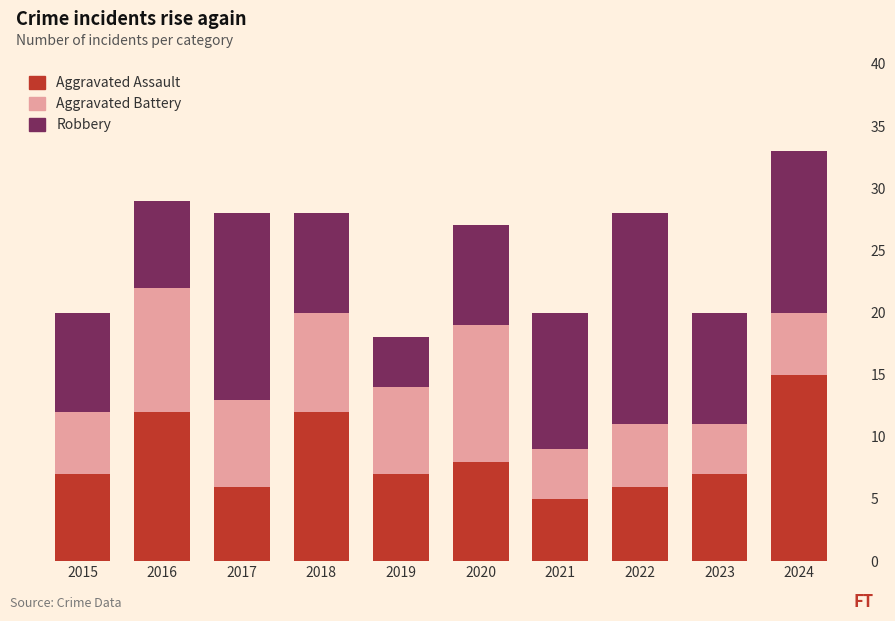

How many values in the Aggravated Assault series are below 7?

3